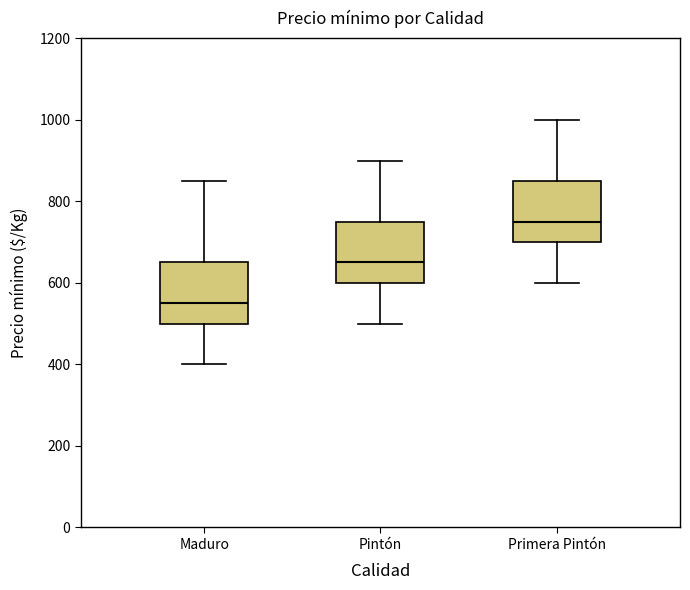

Reading left to right, transcribe this box plot: for each box, give where its median line is, the range the box spans, and where its two whiskers end, as read against the y-axis. The values are not printed on the chart, so give them approximately, as read against the axis.

Maduro: median 560, box 500 to 660, whiskers 400 to 860
Pintón: median 660, box 600 to 760, whiskers 500 to 900
Primera Pintón: median 760, box 700 to 860, whiskers 600 to 1000